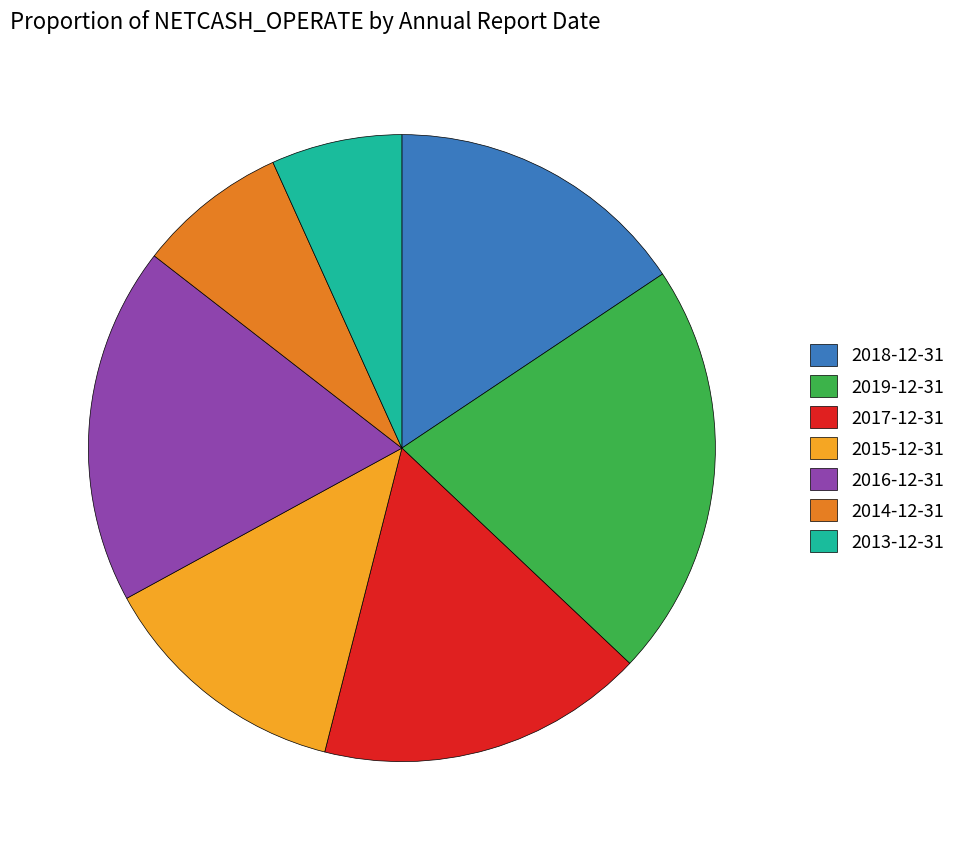

What is the smallest slice in the pie chart?

2013-12-31